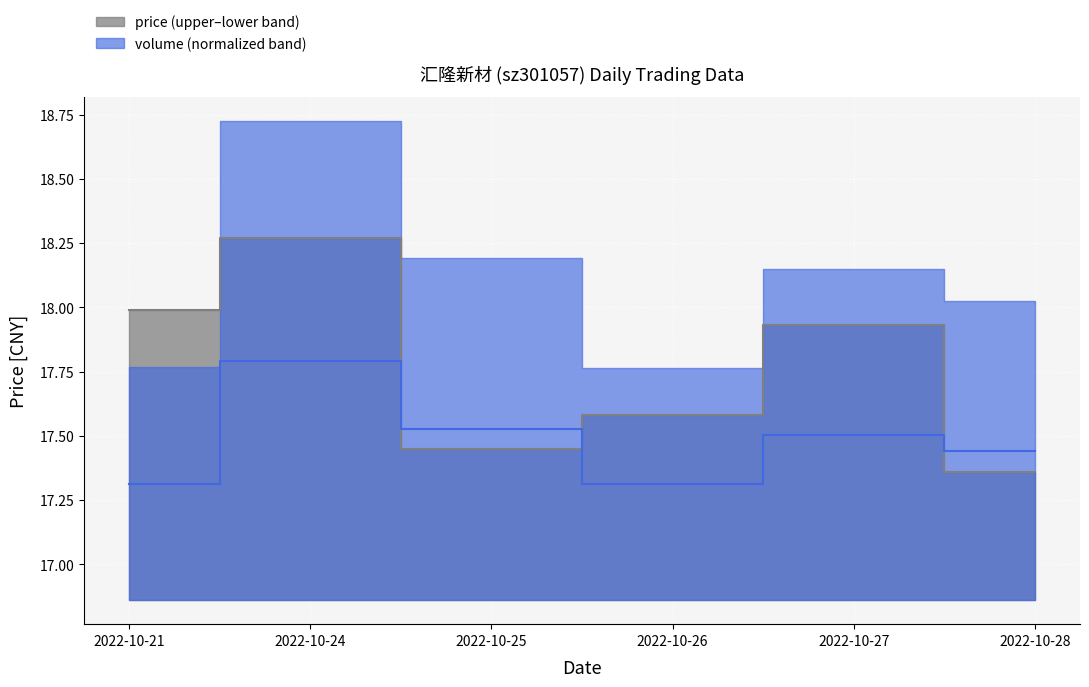

The value of price at 2022-10-26 is 17.6. True or false?

True